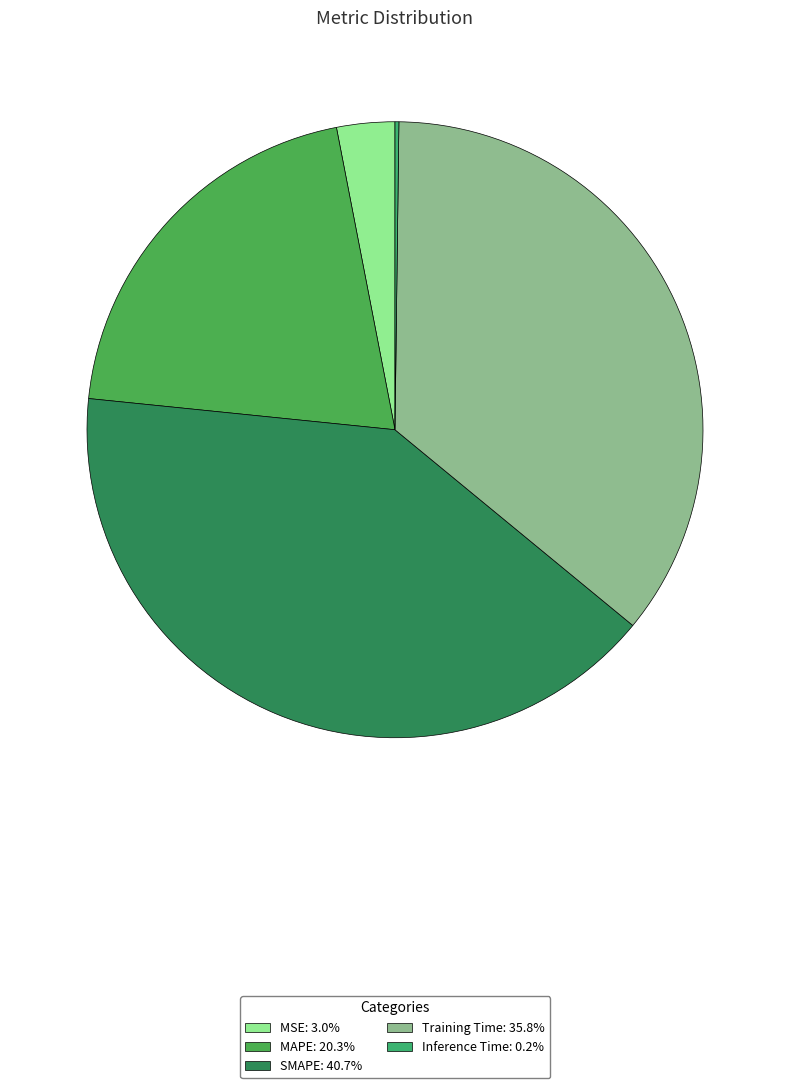

What percentage do Inference Time and MSE together represent?

3.2%